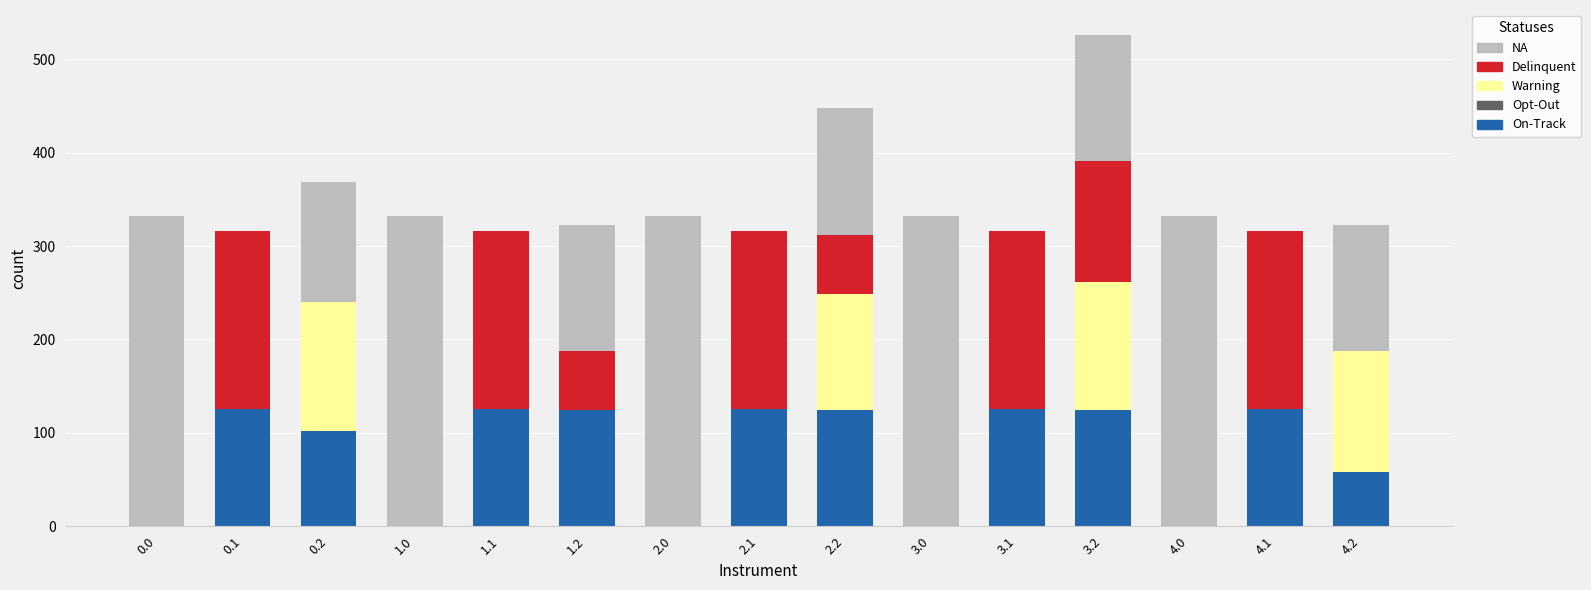

What is the maximum value for On-Track?

125.2